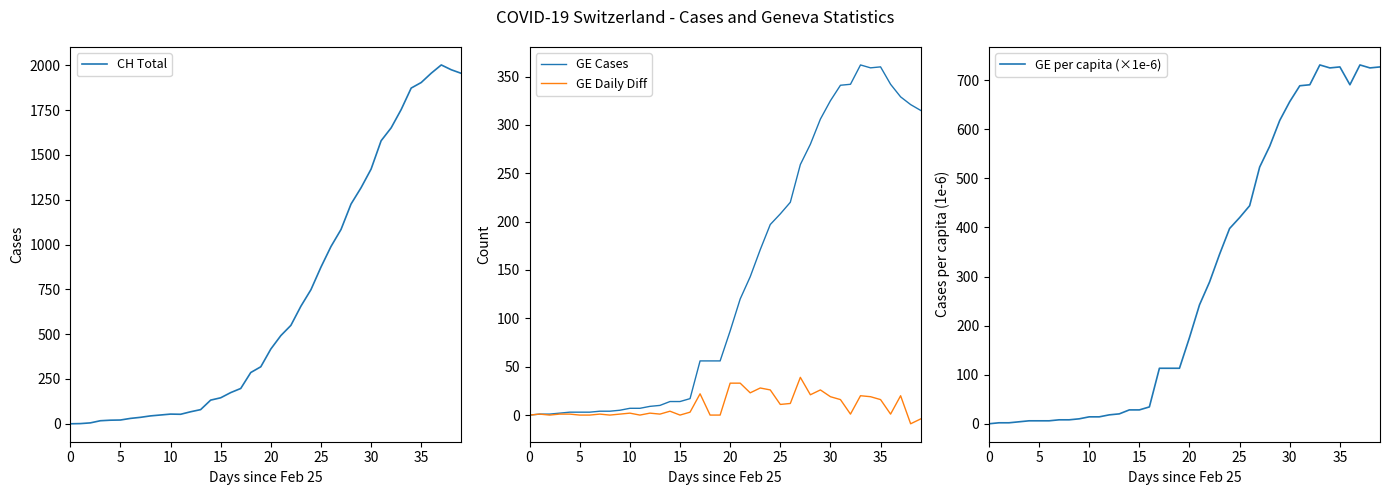

True or false: CH Total has more than 2 points higher than both neighbors.

False